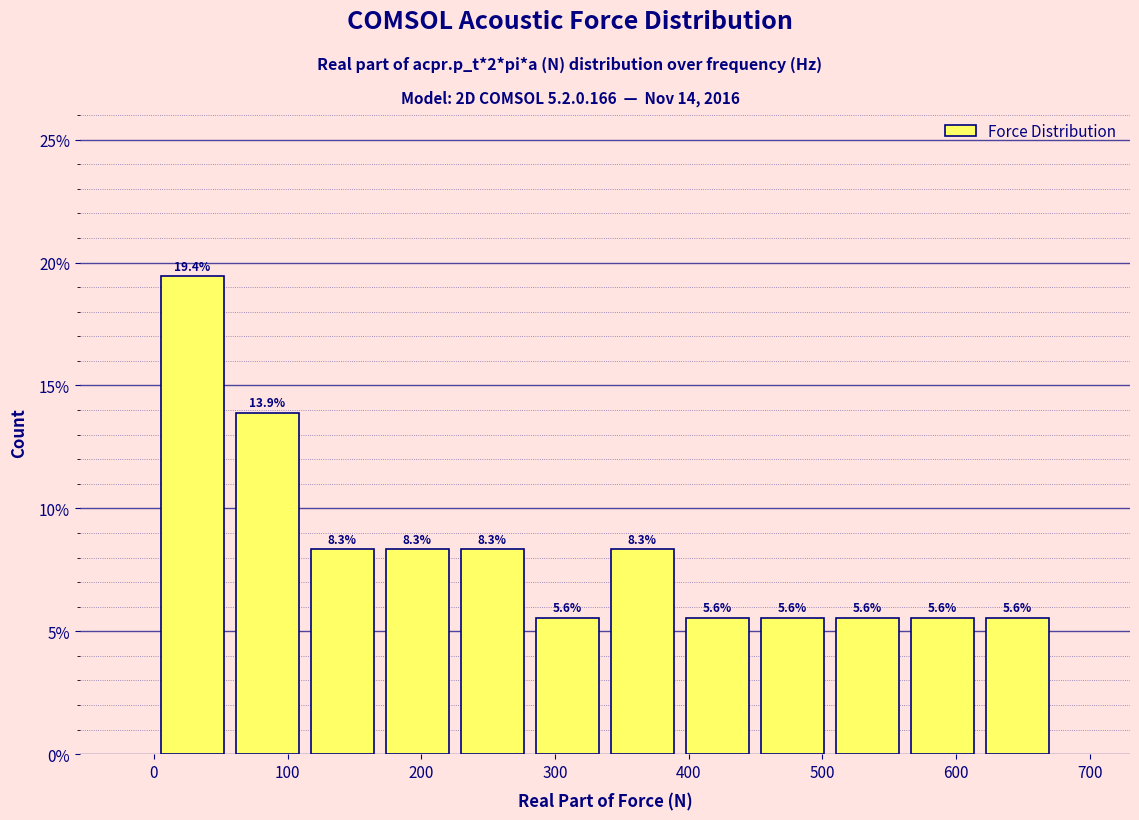

Reading left to right, list every bar in this chart as the range it spans on the x-axis followed by its height. The bar edges are not printed on the chart, so give them approximately, as read against the axis.

0 to 60: 19.4
60 to 110: 13.9
110 to 170: 8.3
170 to 230: 8.3
230 to 280: 8.3
280 to 340: 5.6
340 to 390: 8.3
390 to 450: 5.6
450 to 510: 5.6
510 to 560: 5.6
560 to 620: 5.6
620 to 670: 5.6